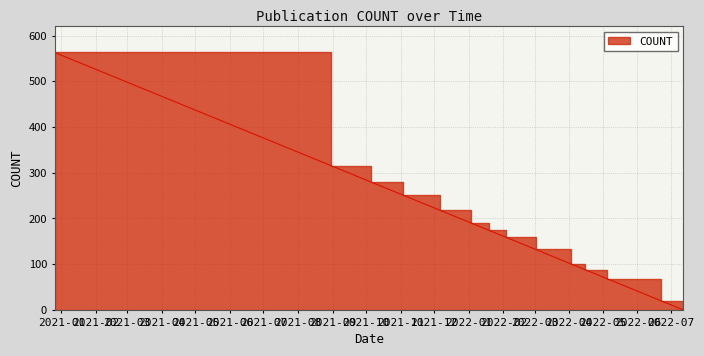

Reading left to right, transcribe all the data shown in this chart.

563	315	280	251	218	190	174	159	132	100	88	88	68	68	67	20	0